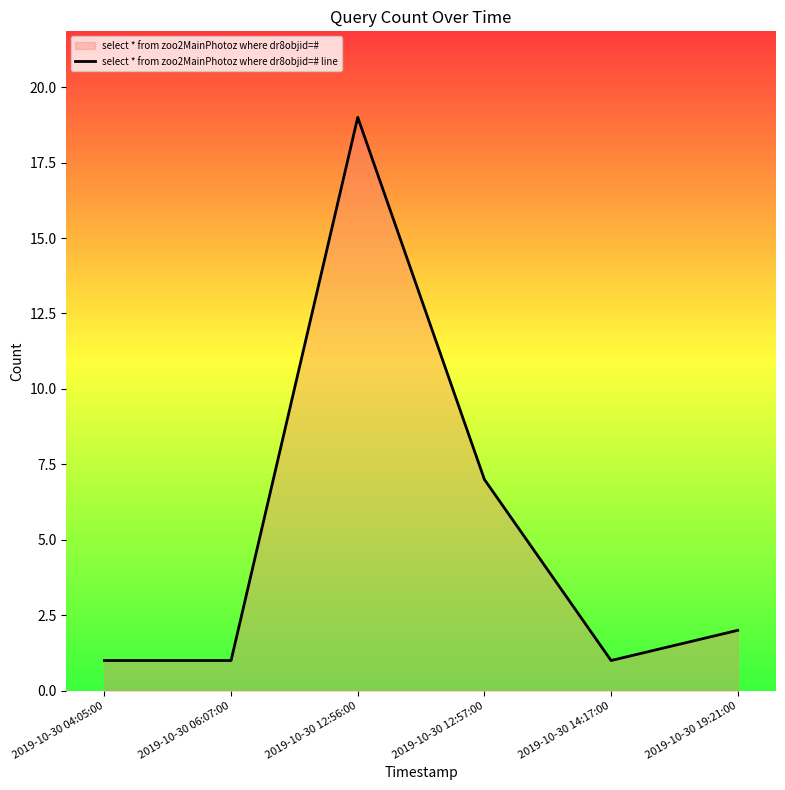

Reading left to right, what are all the values shown in this chart?

2019-10-30 04:05:00=1	2019-10-30 06:07:00=1	2019-10-30 12:56:00=19	2019-10-30 12:57:00=7	2019-10-30 14:17:00=1	2019-10-30 19:21:00=2